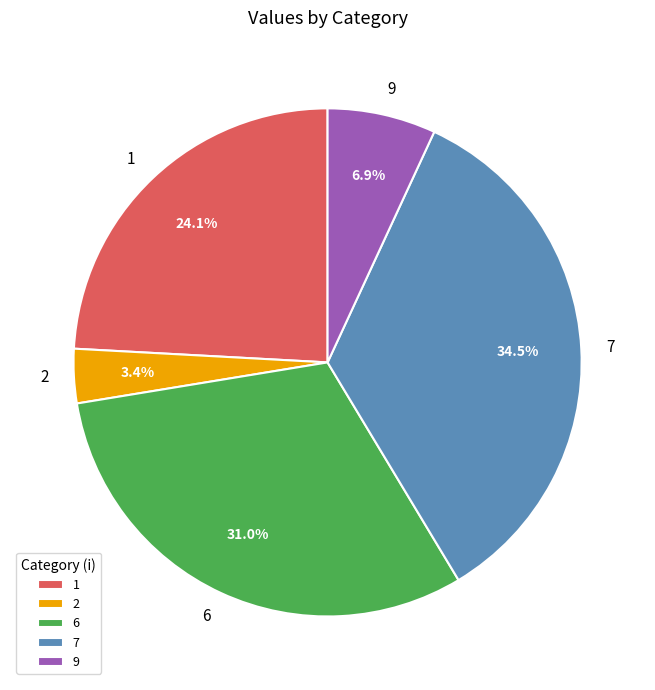

To the nearest percent, what is the combined percentage of 1 and 6?

55%